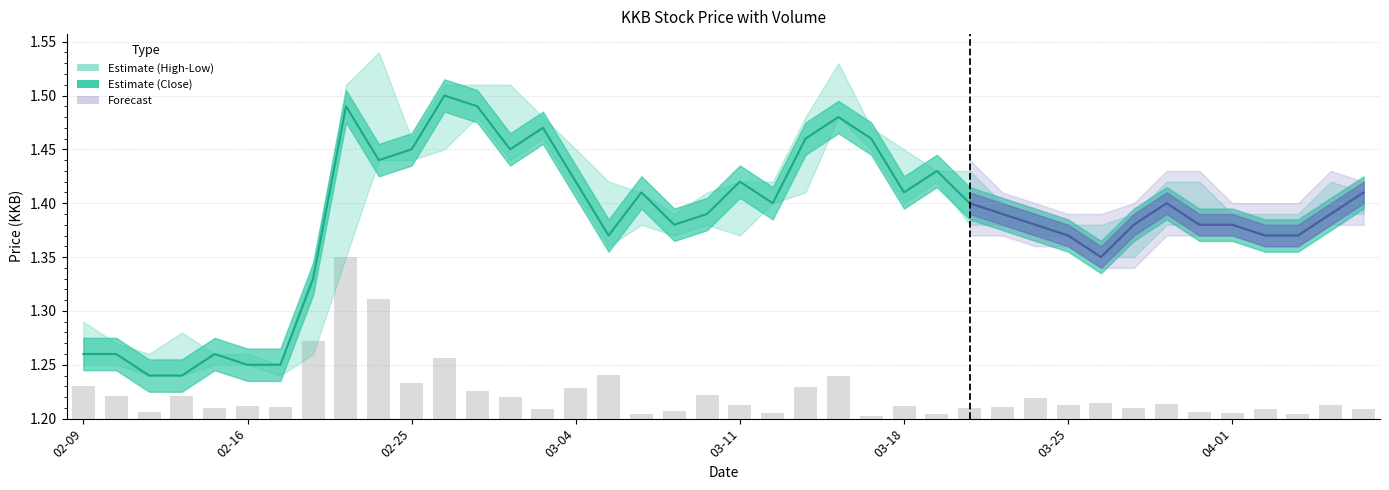

What is the difference between the maximum and minimum values?

0.3